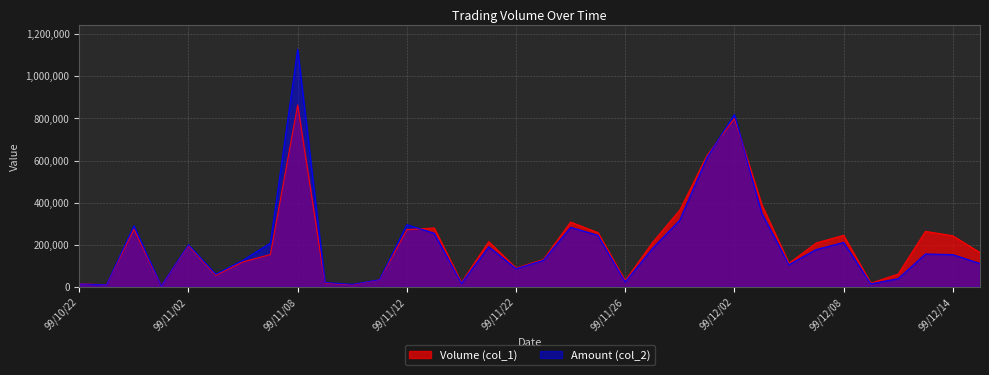

What is the minimum value for Amount (col_2)?

3940